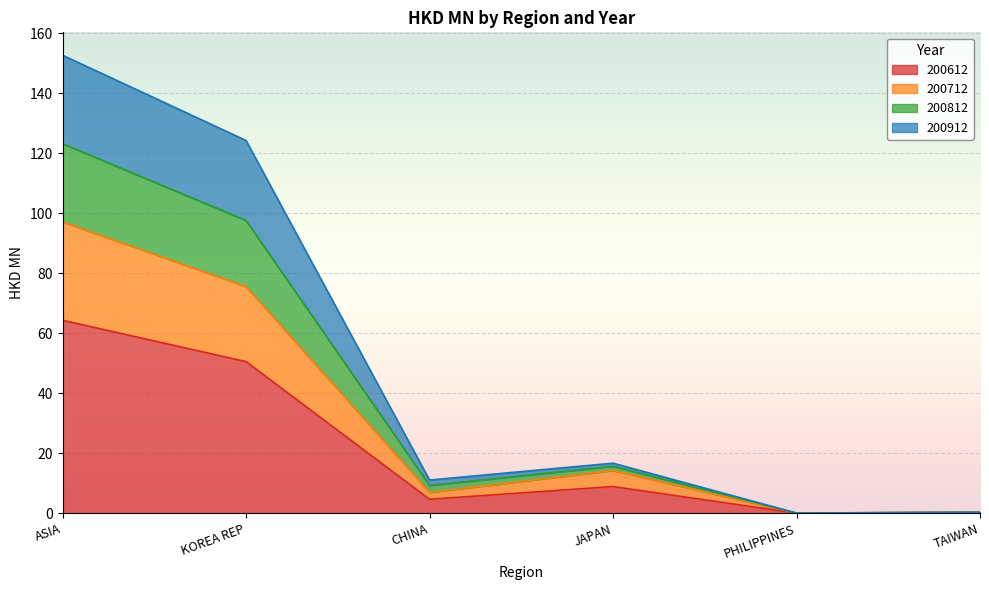

At which category is the sum across all series the highest?

ASIA